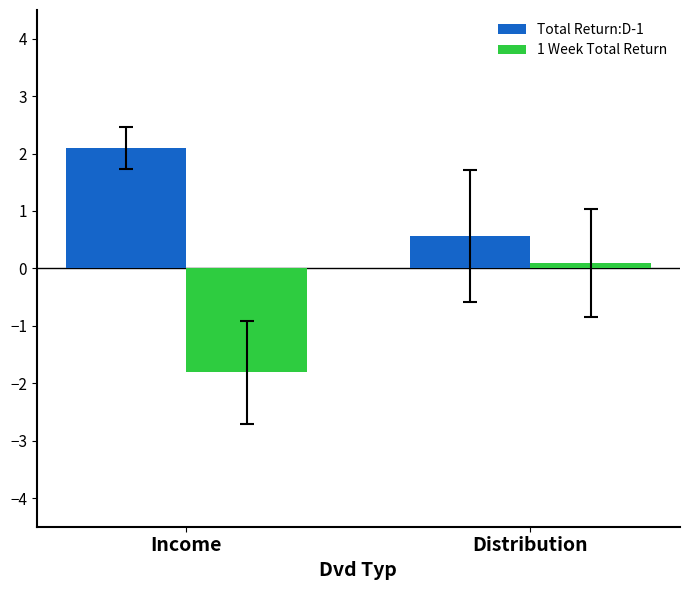

The value of Total Return:D-1 at Distribution is 1.0. True or false?

False